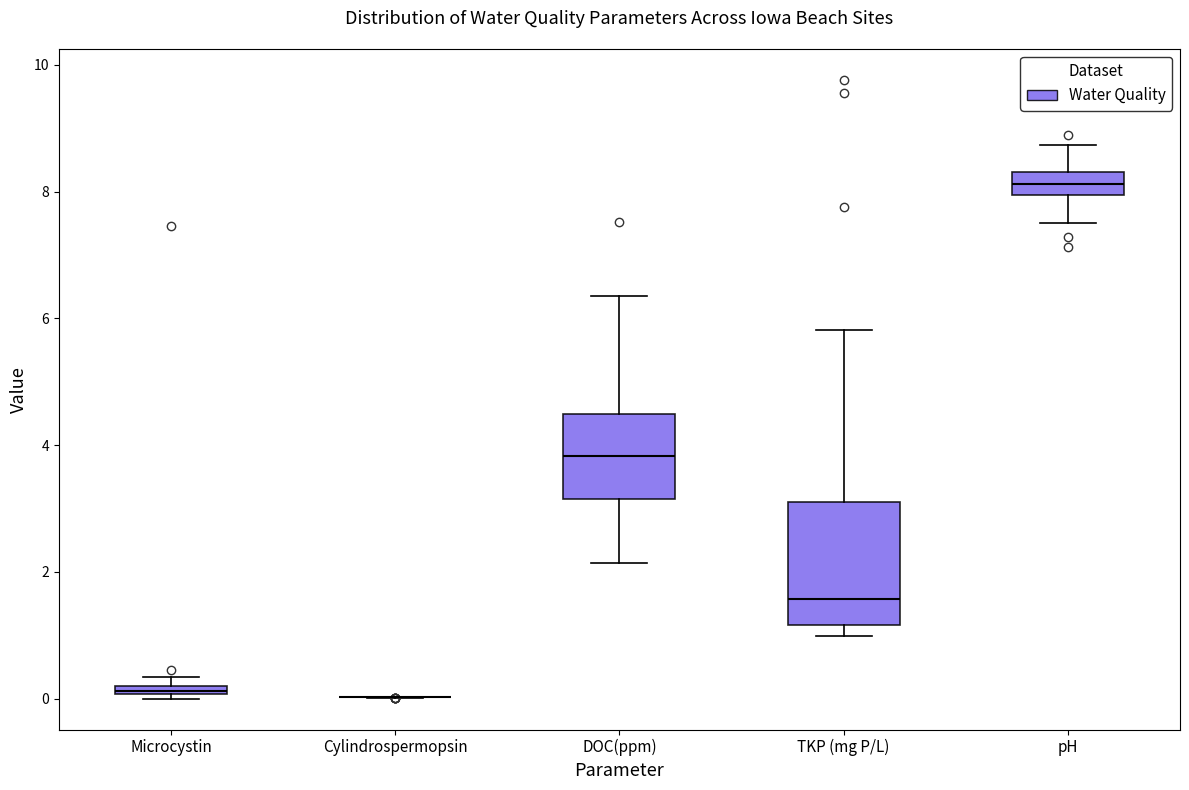

Which box is the tallest, from its lower edge to its upper edge?

TKP (mg P/L)